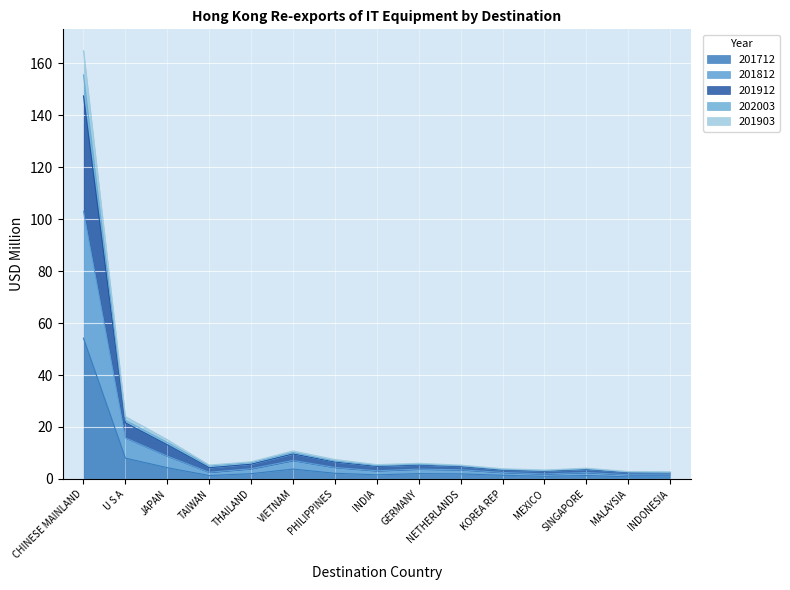

How many distinct data groups are displayed?

5